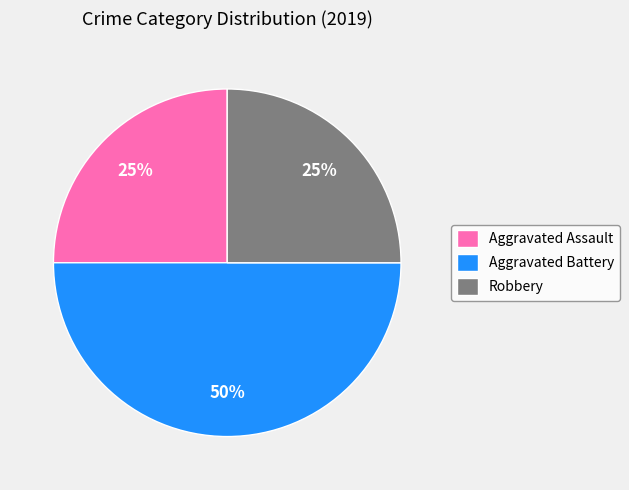

What percentage is the Aggravated Battery slice, to the nearest percent?

50%